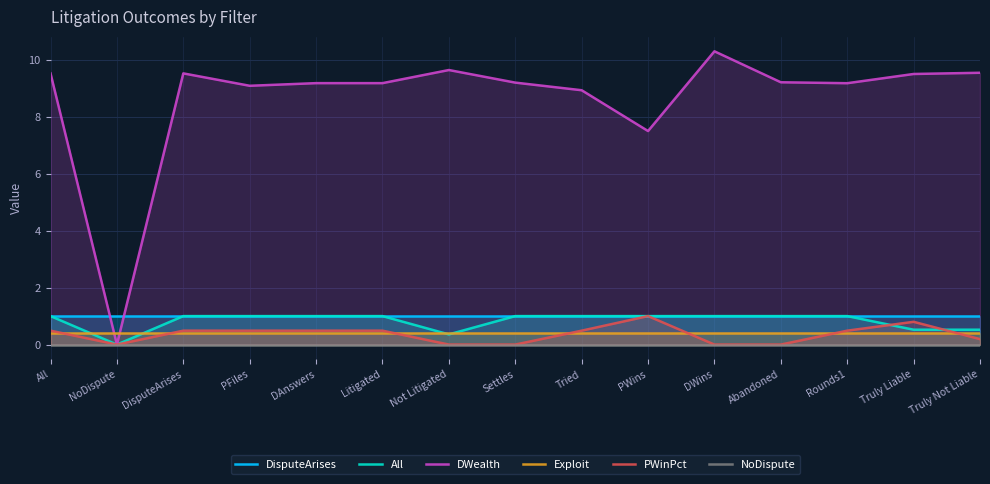

What is the label of the 6th point from the right?

PWins